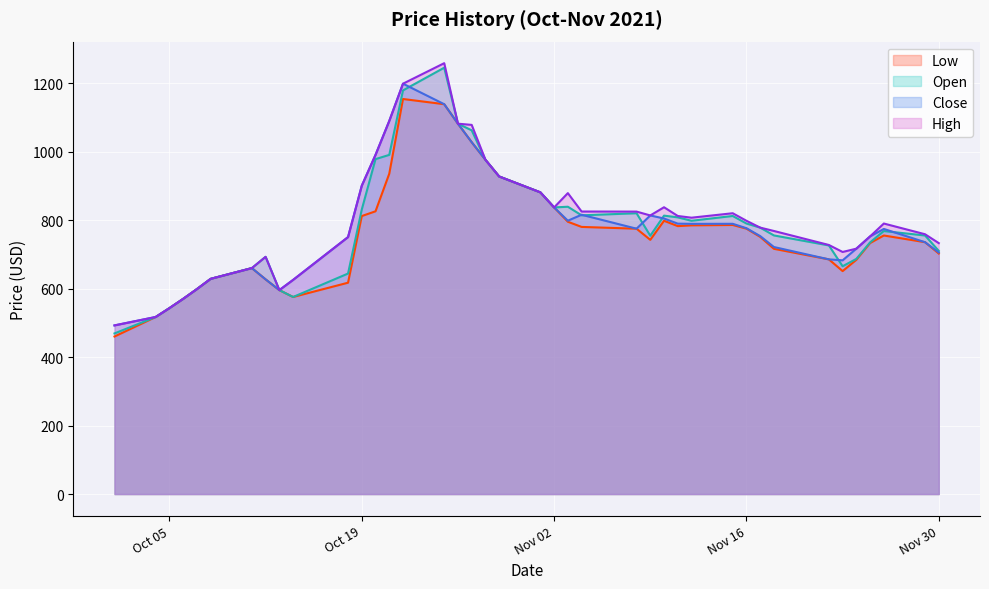

What are all the series names shown in the legend?

Low, Open, Close, High